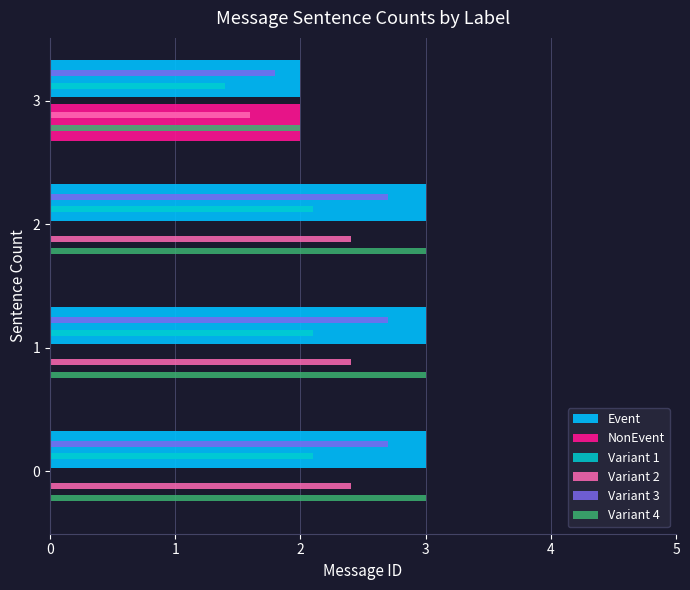

Count the number of categories in the chart.

4